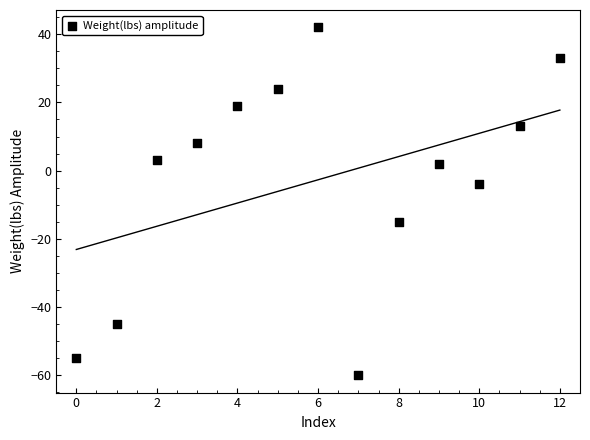

What is the range of Y values (max minus min)?

102